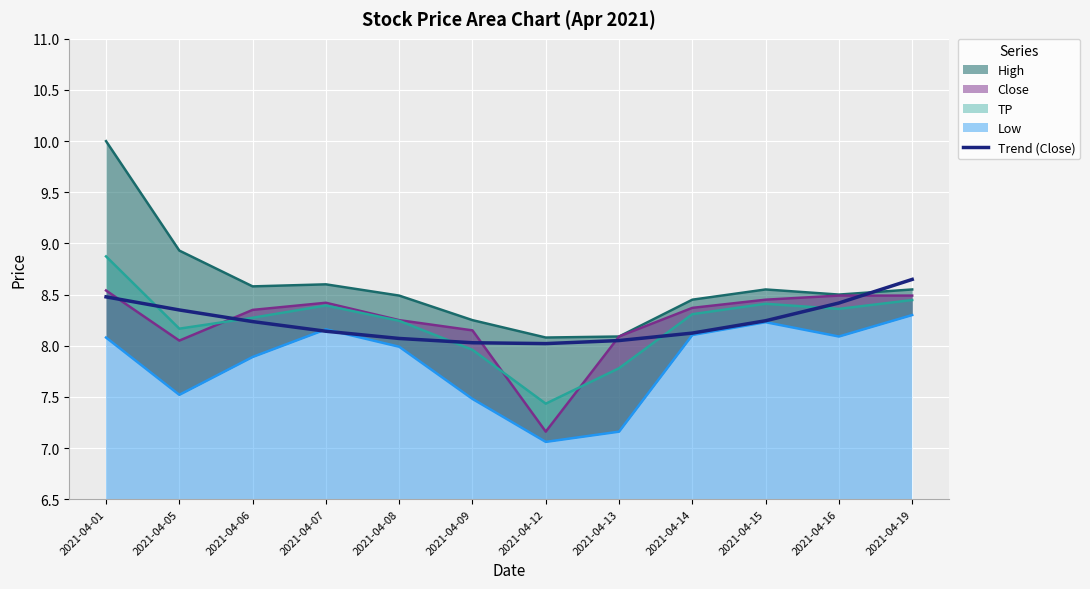

Is it true that Trend (Close) equals 3.5 at 2021-04-05?

False